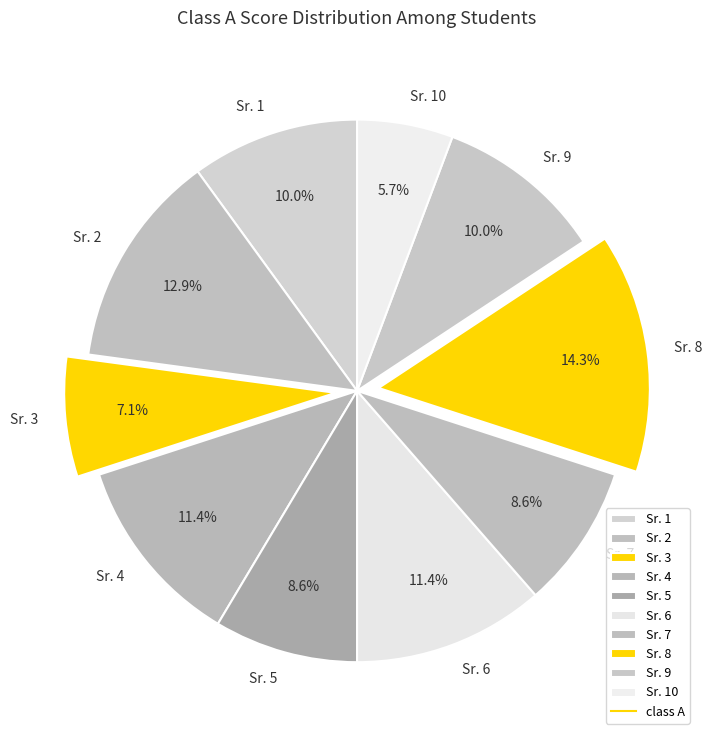

How many segments does this pie chart have?

10